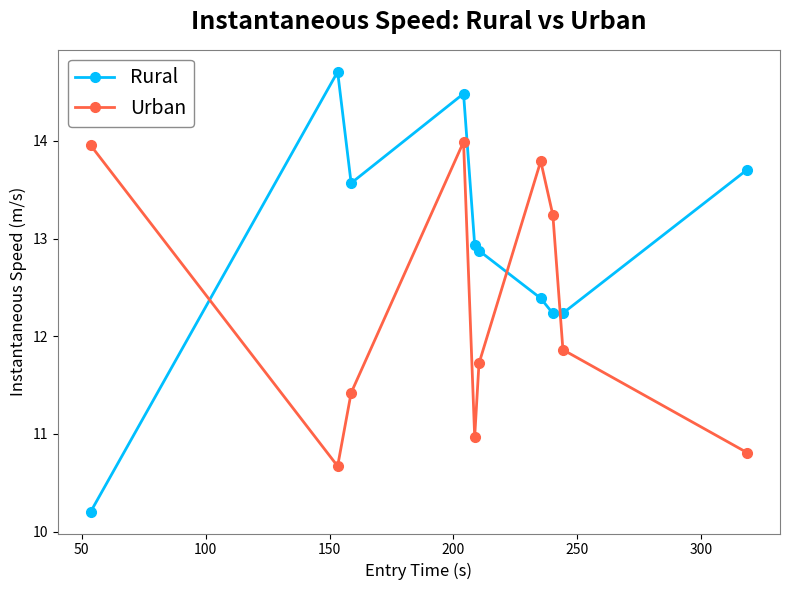

Which series has the largest range (max minus min)?

Rural